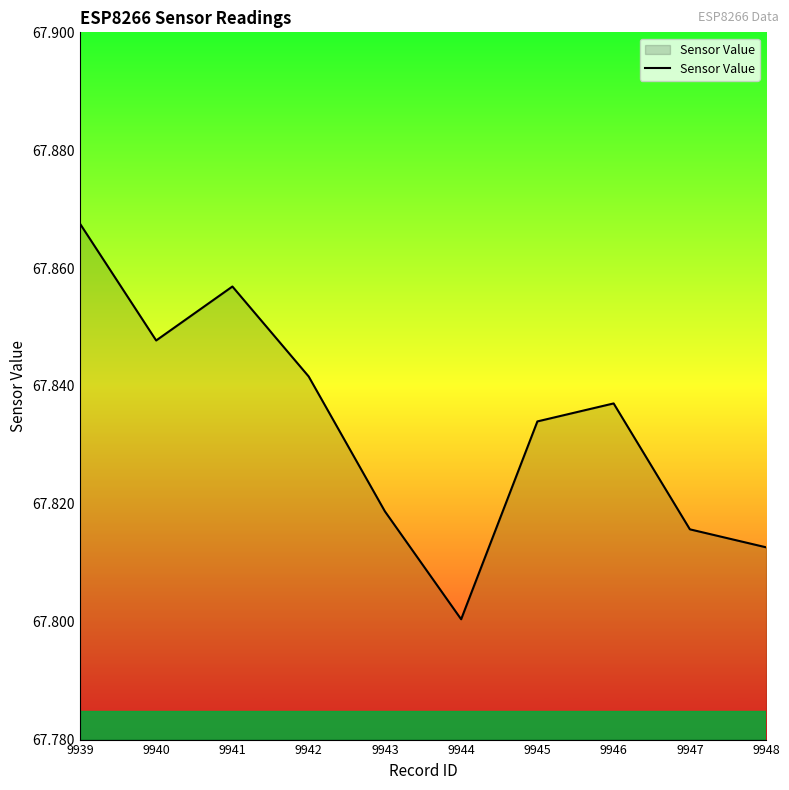

At which category does the data reach its first local valley?

9940